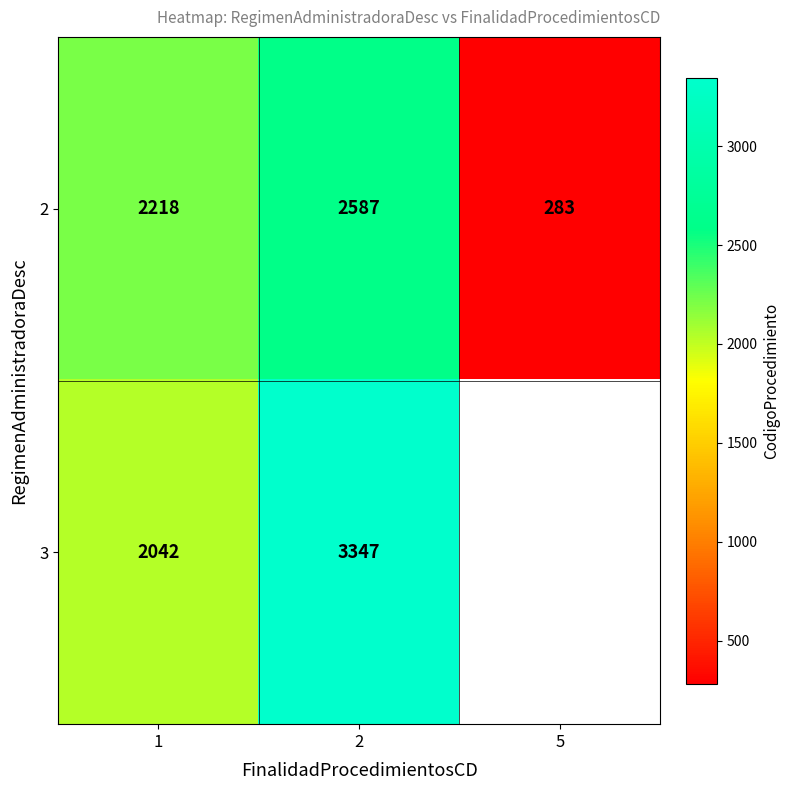

At which category is the sum across all series the highest?

2